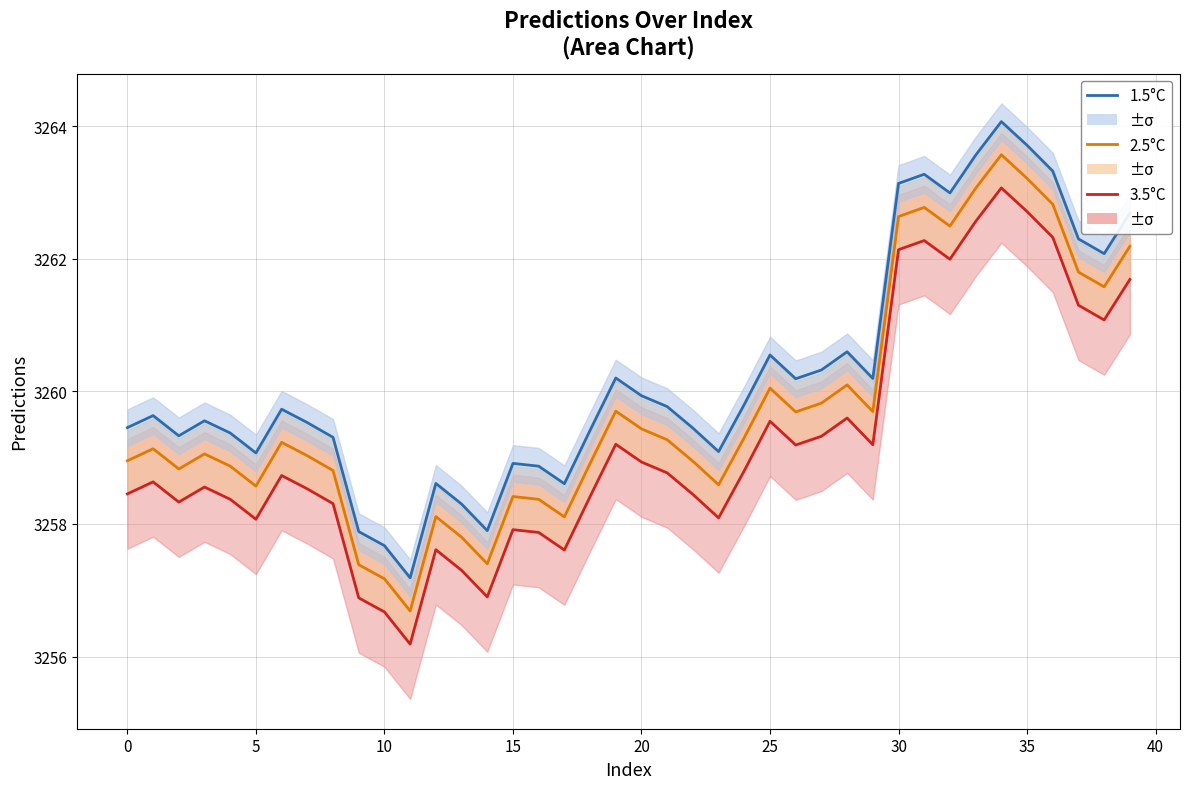

What is the lowest value of the 3.5°C series?

3256.2